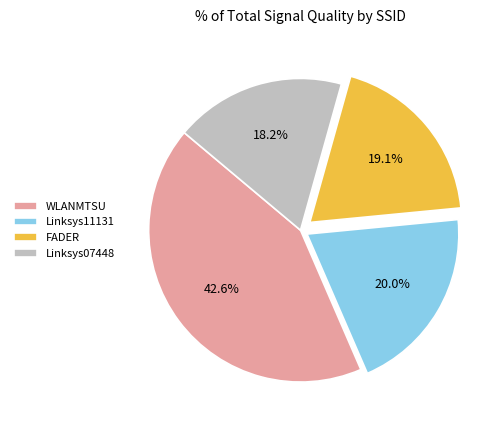

Rank the categories by value from lowest to highest.

Linksys07448, FADER, Linksys11131, WLANMTSU